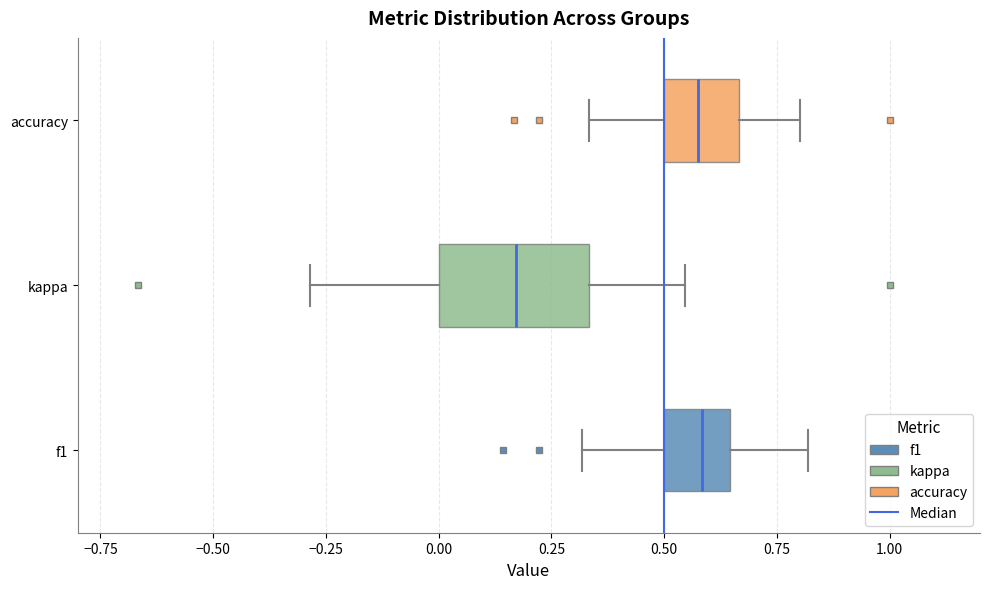

Which box is the widest, from its left edge to its right edge?

kappa